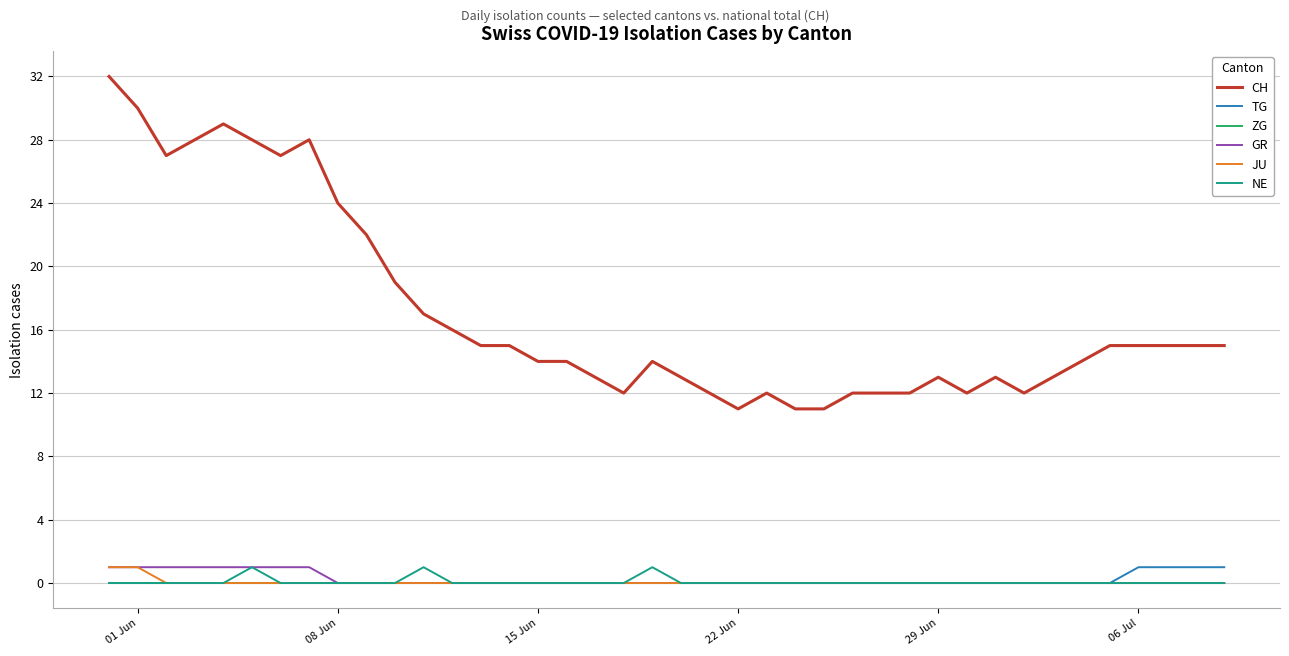

What is the sum of all TG values?

4